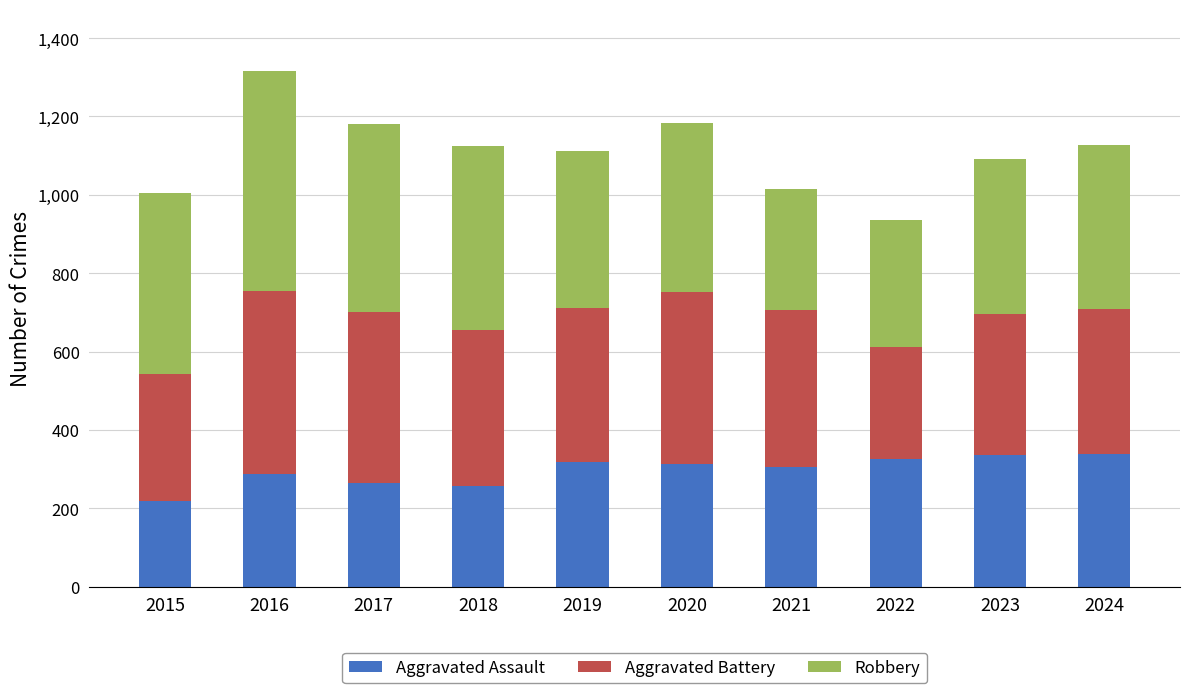

What is the total value across all series at 2016?

1316